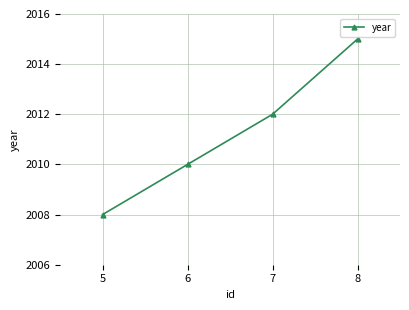

Read the value at 6.

2010